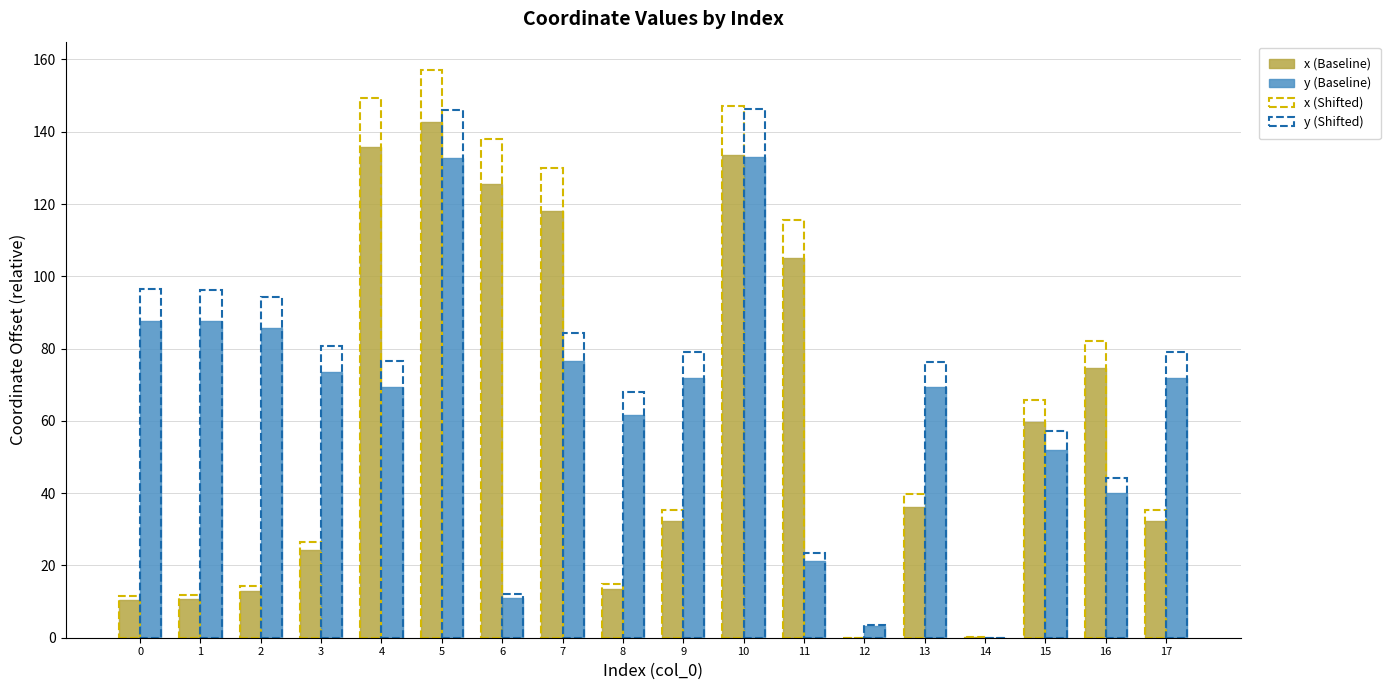

How many values in y (Baseline) are above zero?

17